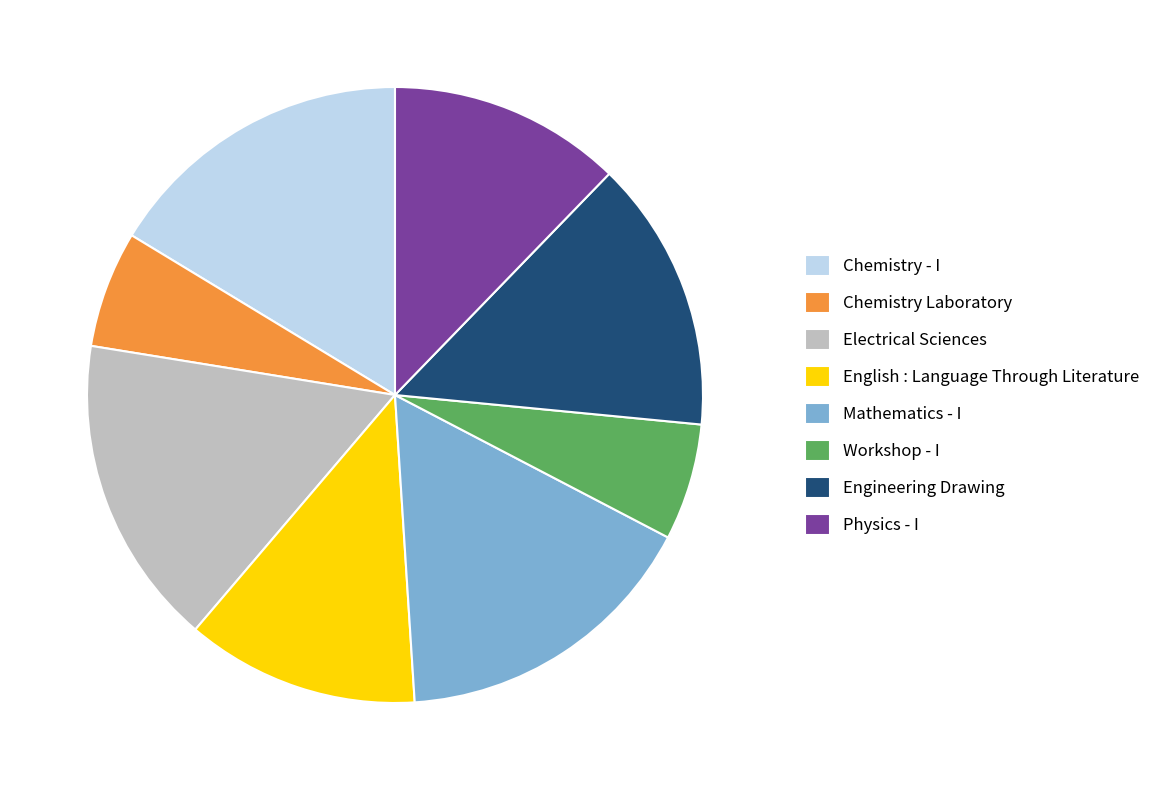

Which has a higher value, Chemistry - I or Workshop - I?

Chemistry - I